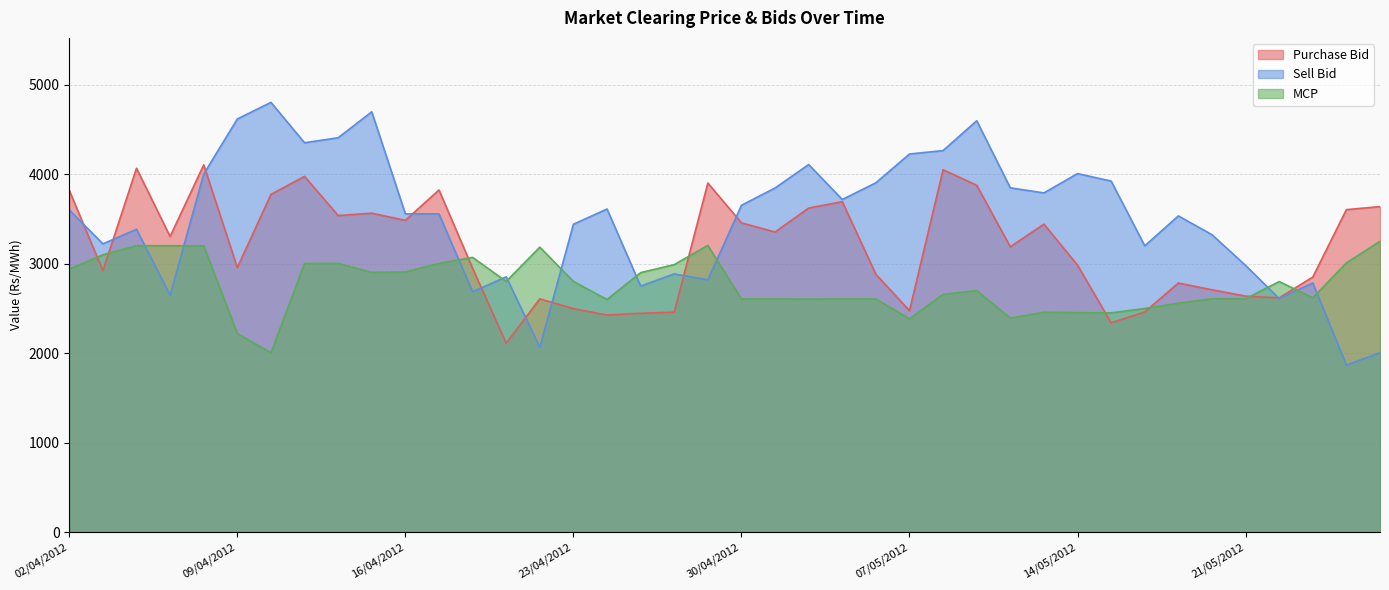

How many data points in Purchase Bid are less than 3303?

20